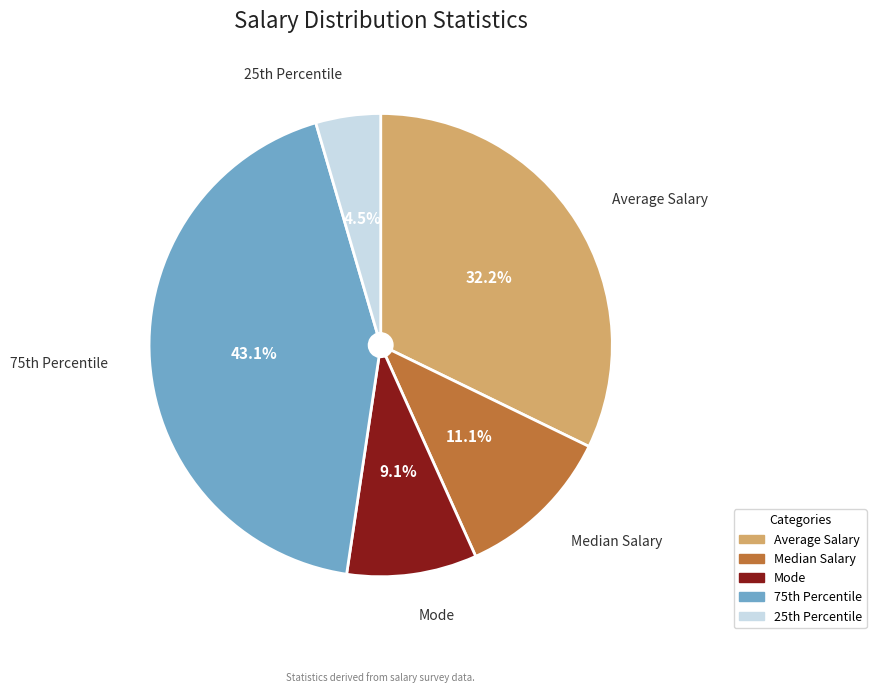

Does any single category account for the majority?

No